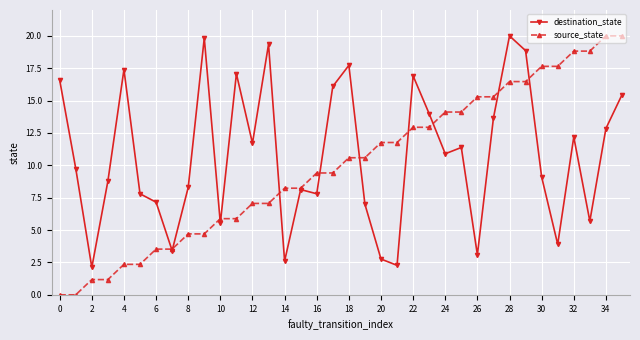

What is the value of the source_state point at the 30th from the left?

16.5